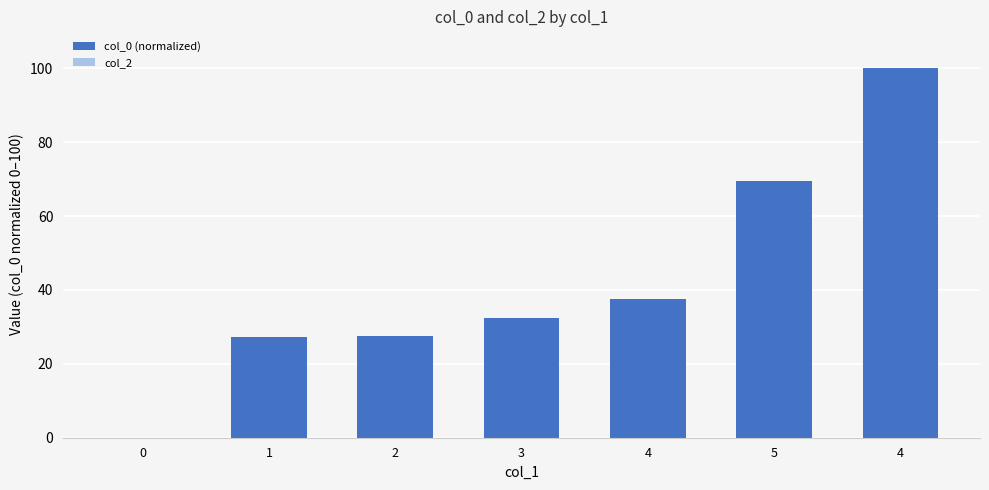

Reading left to right, list all the values displayed in this chart.

col_0 (normalized): 0.0	27.2	27.5	32.4	37.5	69.4	100.0
col_2: 0.0	0.0	0.0	0.0	0.0	0.0	0.0